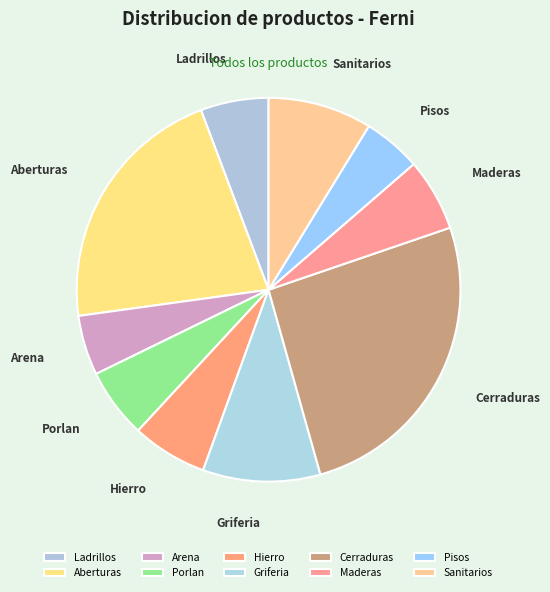

Which slice is the largest?

Cerraduras